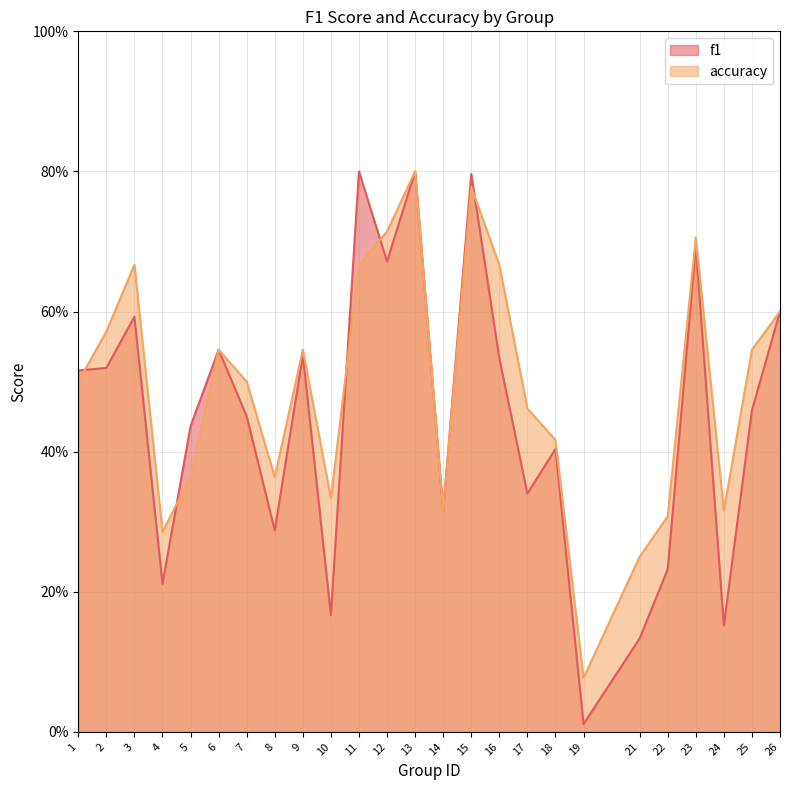

Is the value of accuracy at 10 greater than the value of f1 at 21?

Yes